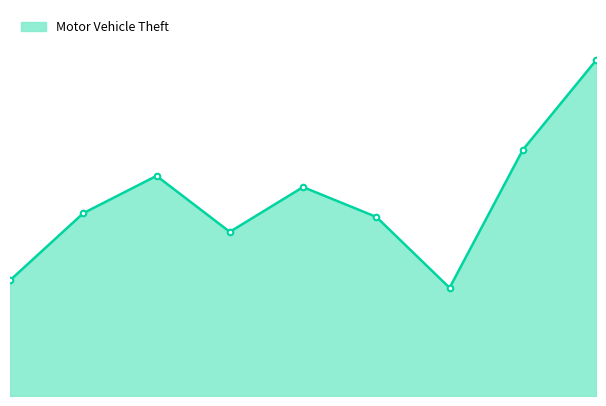

Where does the data first go above 49?

2017